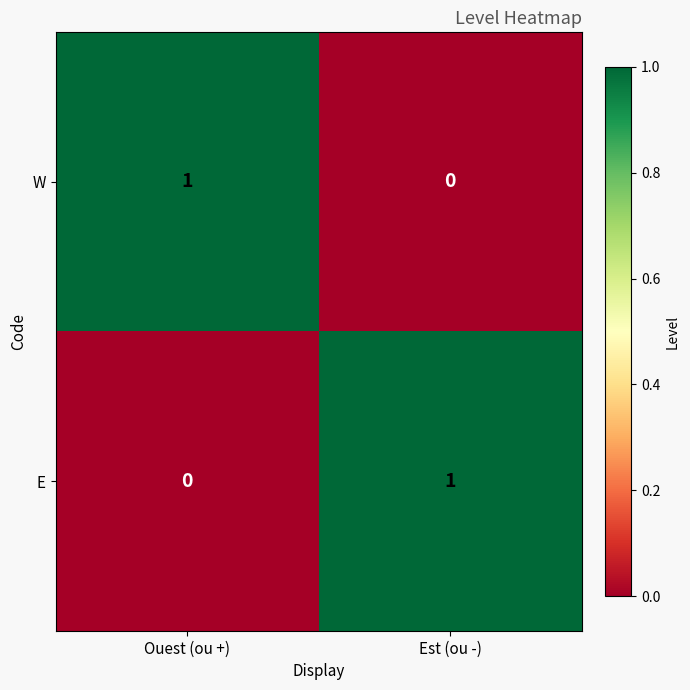

Where is E nearest to the value 0?

Ouest (ou +)